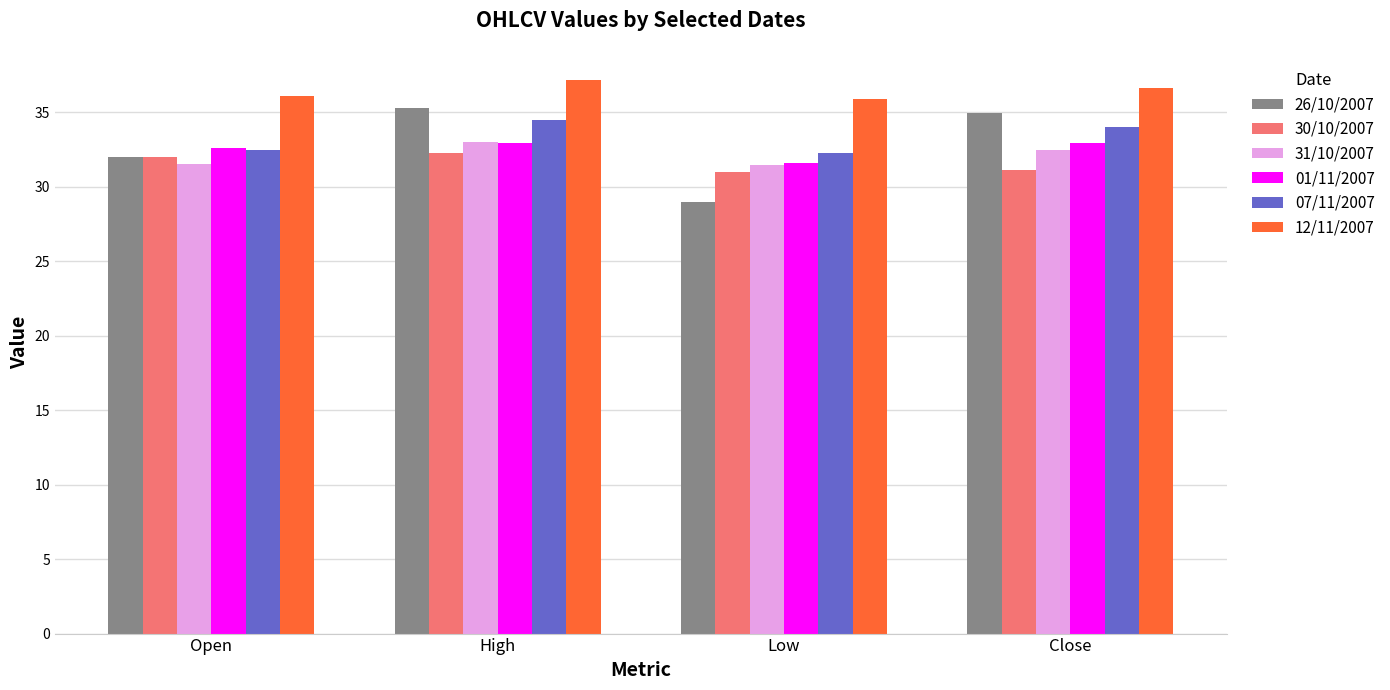

The value of 31/10/2007 at Close is 10.9. True or false?

False